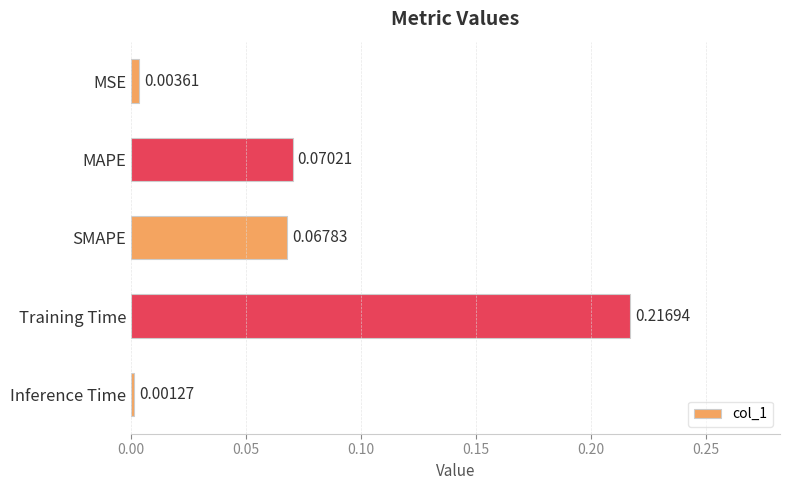

List the labels in order of value, largest first.

Training Time, MAPE, SMAPE, MSE, Inference Time